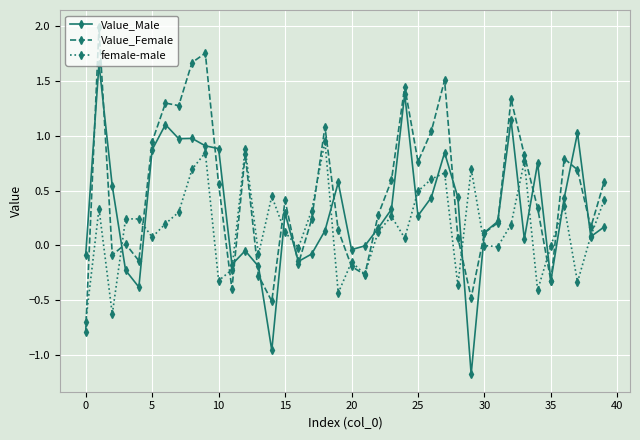

At how many categories does at least one series exceed 1?

11